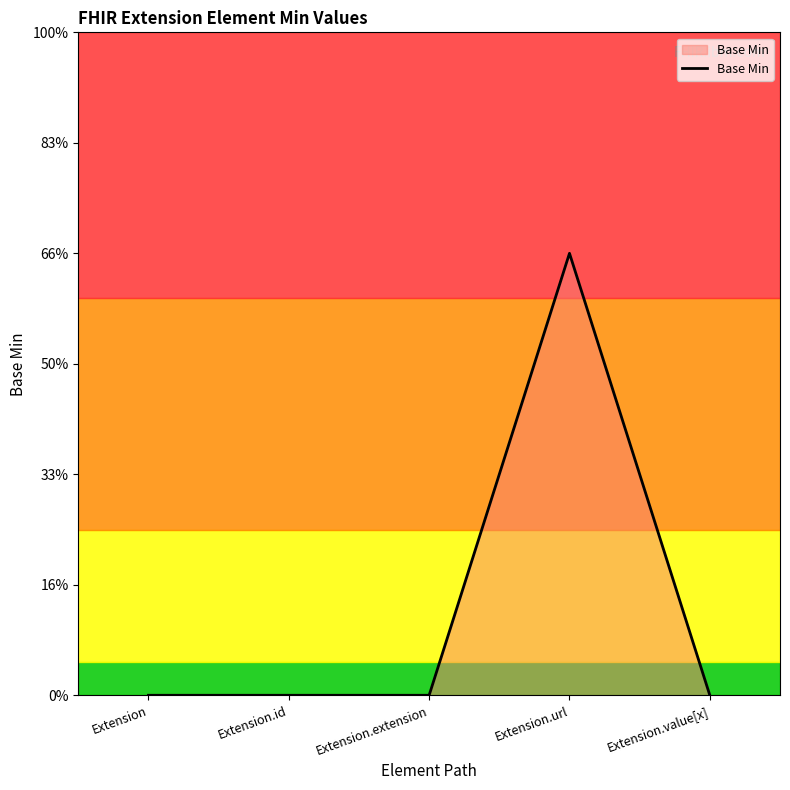

Rank the categories by value from highest to lowest.

Extension.url, Extension, Extension.id, Extension.extension, Extension.value[x]